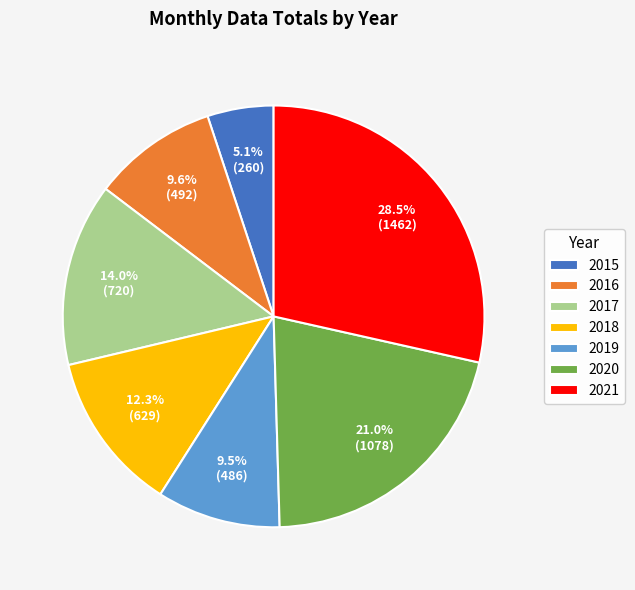

To the nearest percent, what is the combined percentage of 2016 and 2020?

31%